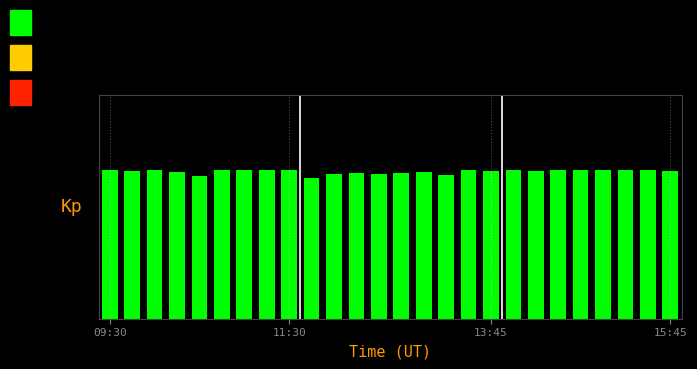

Reading left to right, what are all the values shown in this chart?

1.0	1.0	1.0	1.0	1.0	1.0	1.0	1.0	1.0	0.9	1.0	1.0	1.0	1.0	1.0	1.0	1.0	1.0	1.0	1.0	1.0	1.0	1.0	1.0	1.0	1.0